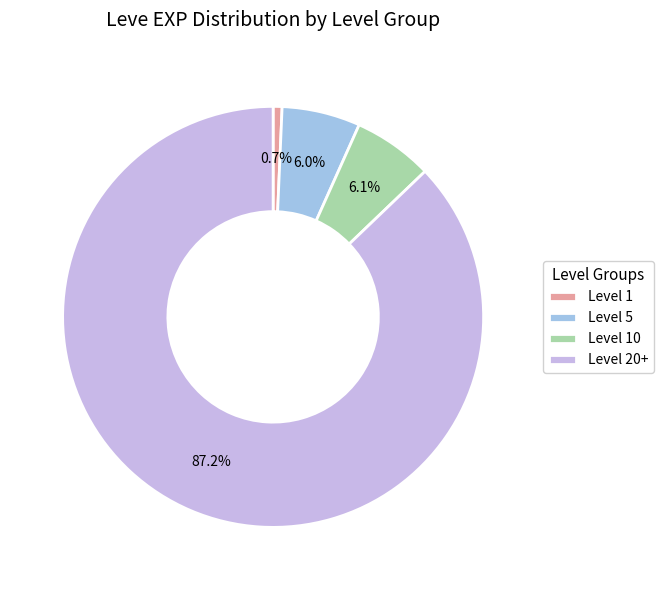

Between Level 20+ and Level 1, which is larger?

Level 20+